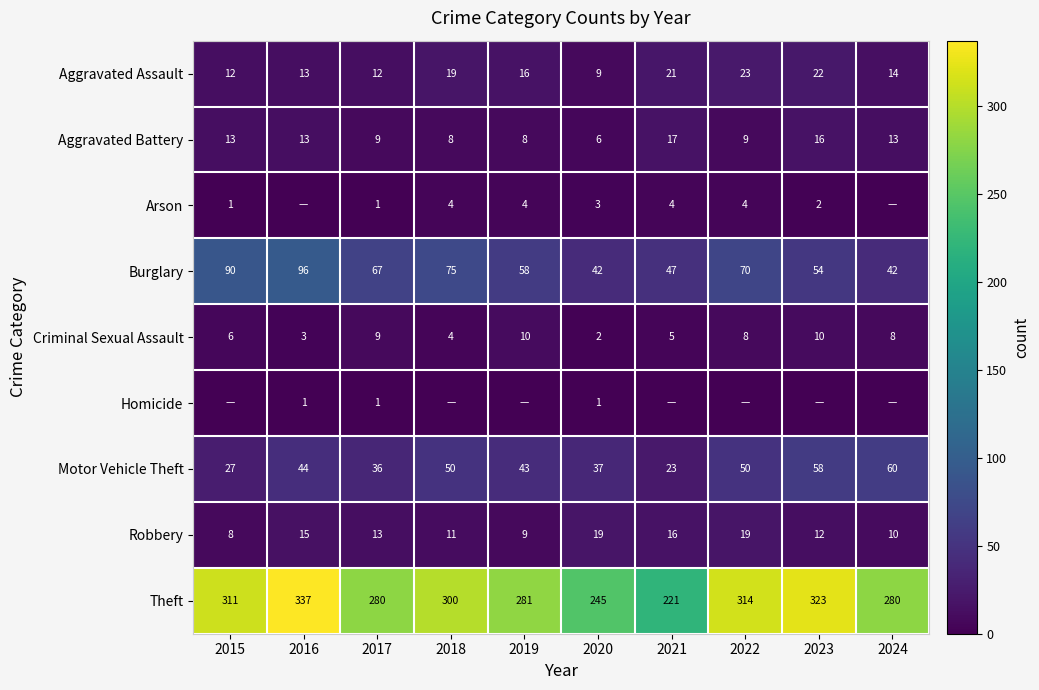

The Theft series shows 493 at 2018. True or false?

False